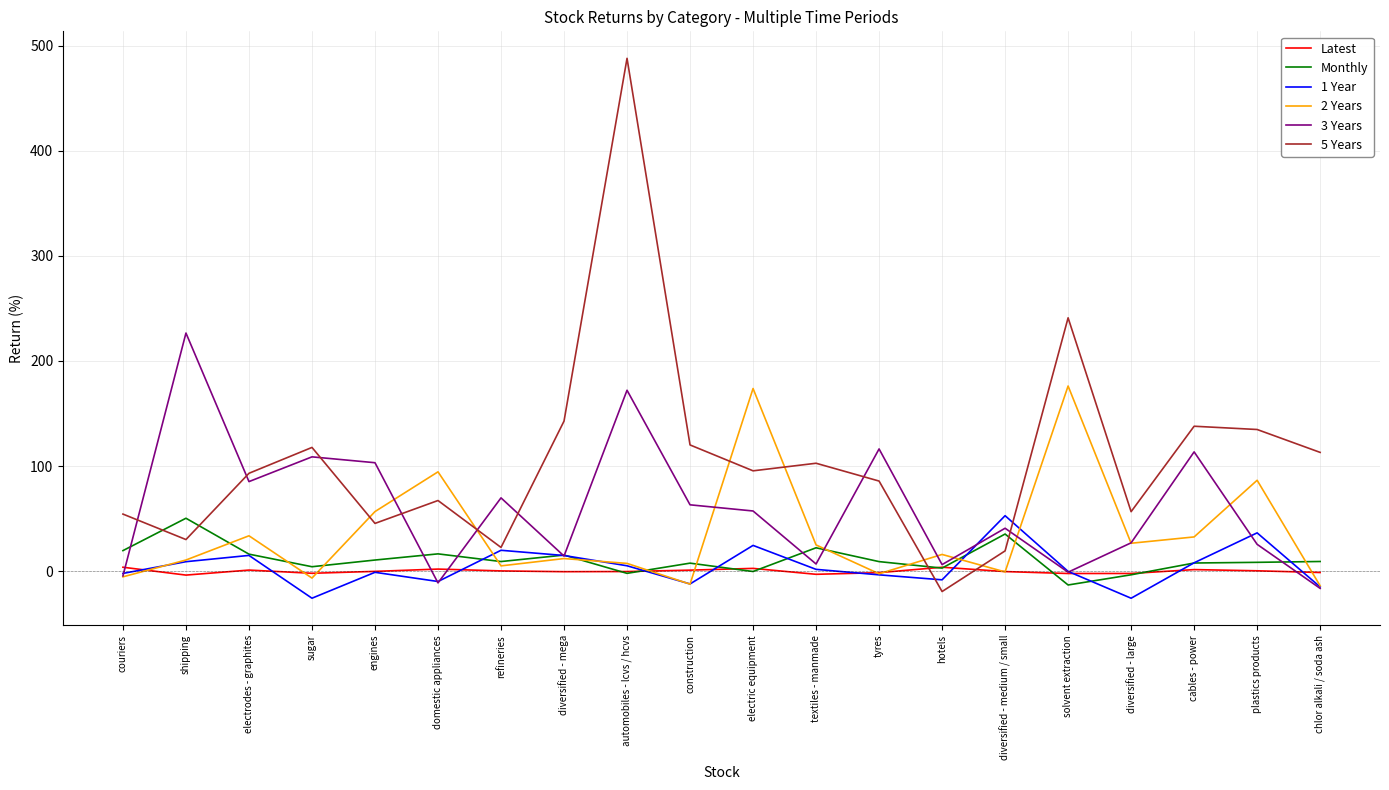

True or false: Latest has more than 0 points higher than both neighbors.

True